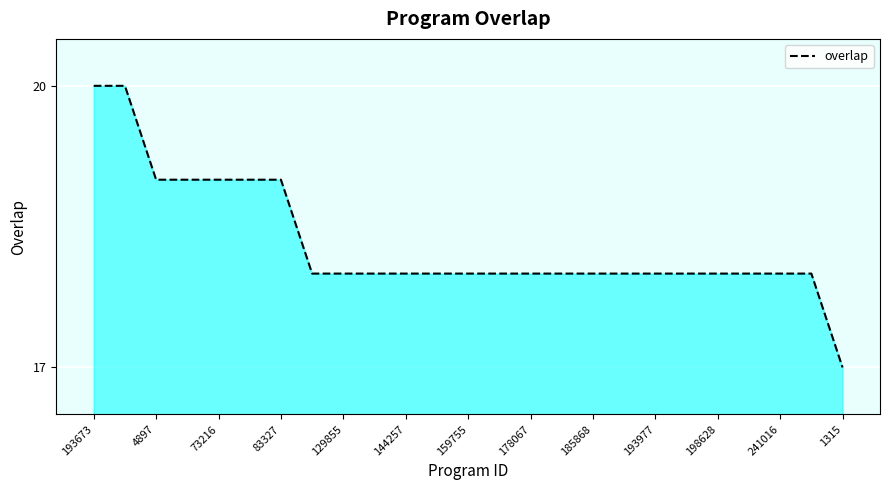

What is the difference between the maximum and minimum values?

3